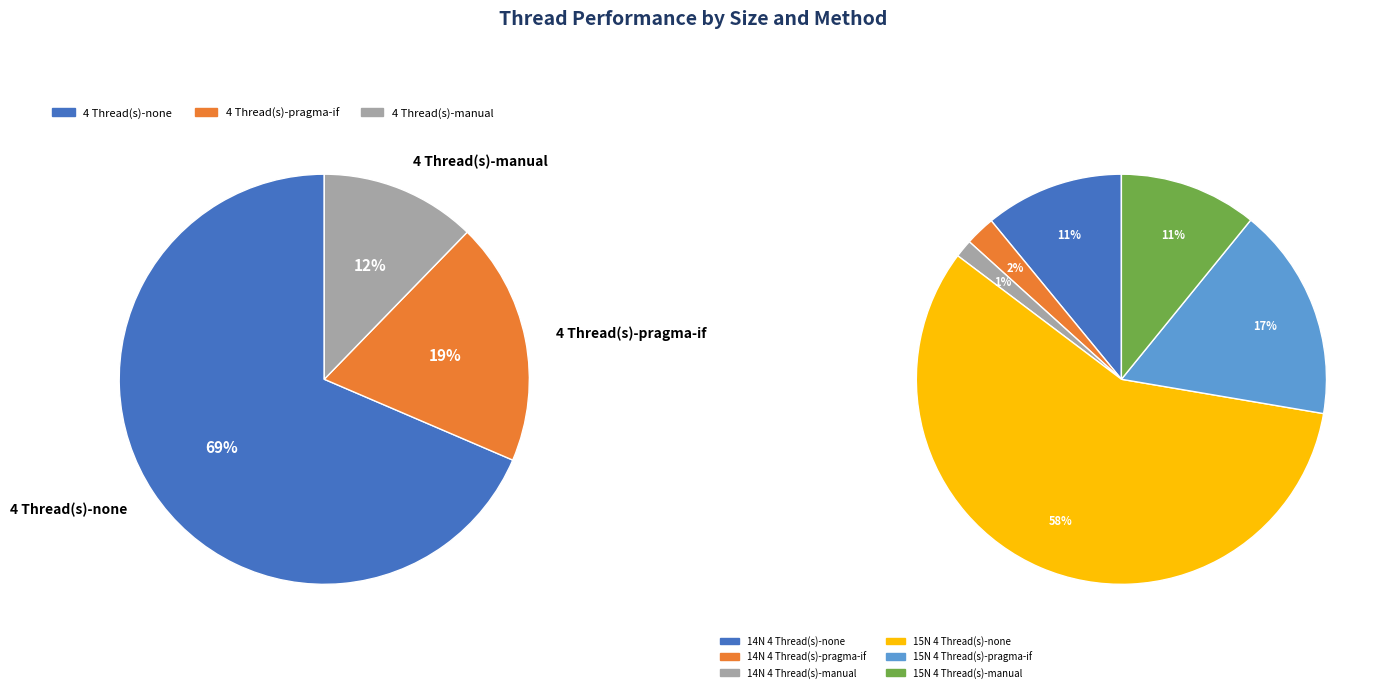

Which slice represents more than half of the pie?

15N